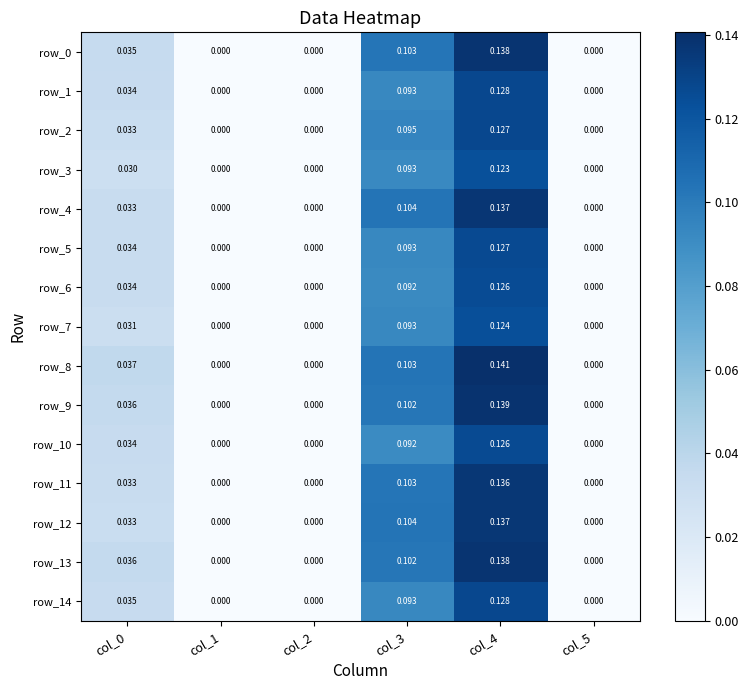

Which has a higher value, col_1 or col_3?

col_3